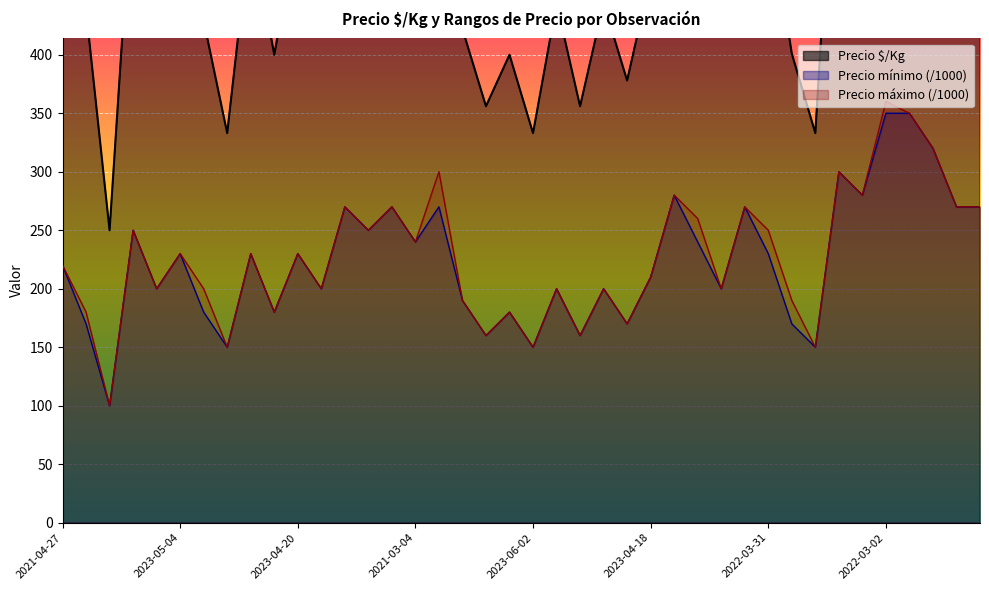

What is the approximate value of Precio $/Kg at 2023-04-13, to the nearest 100?

500